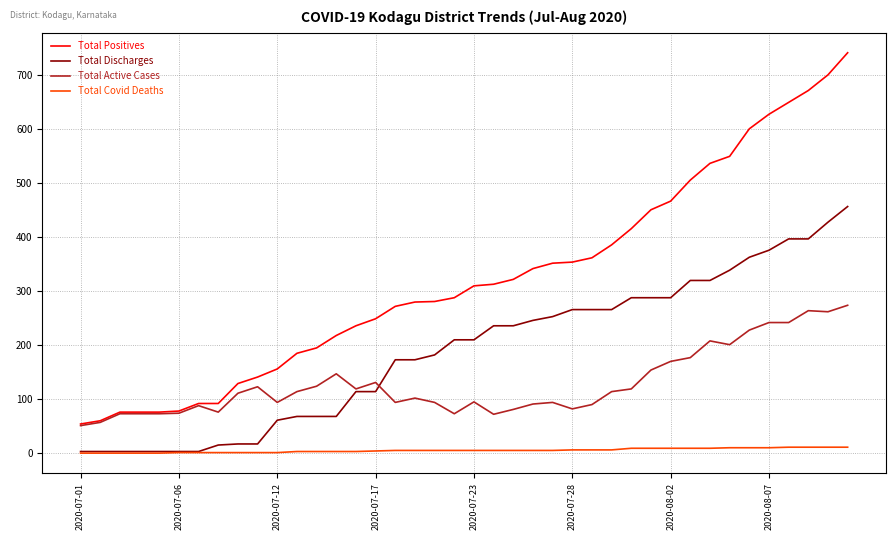

True or false: Total Active Cases and Total Covid Deaths intersect in this chart.

False